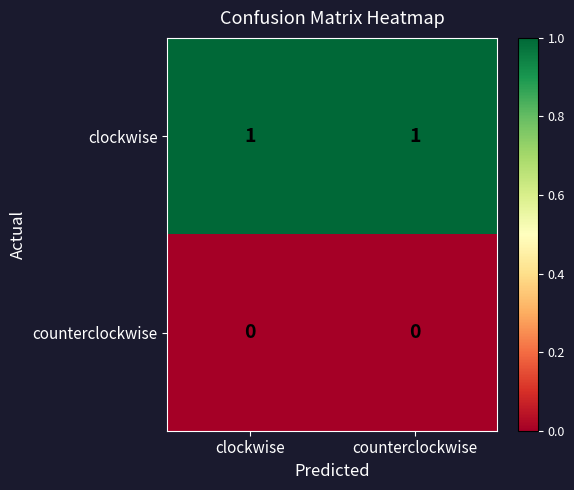

What is the difference between the highest and lowest values at counterclockwise?

1